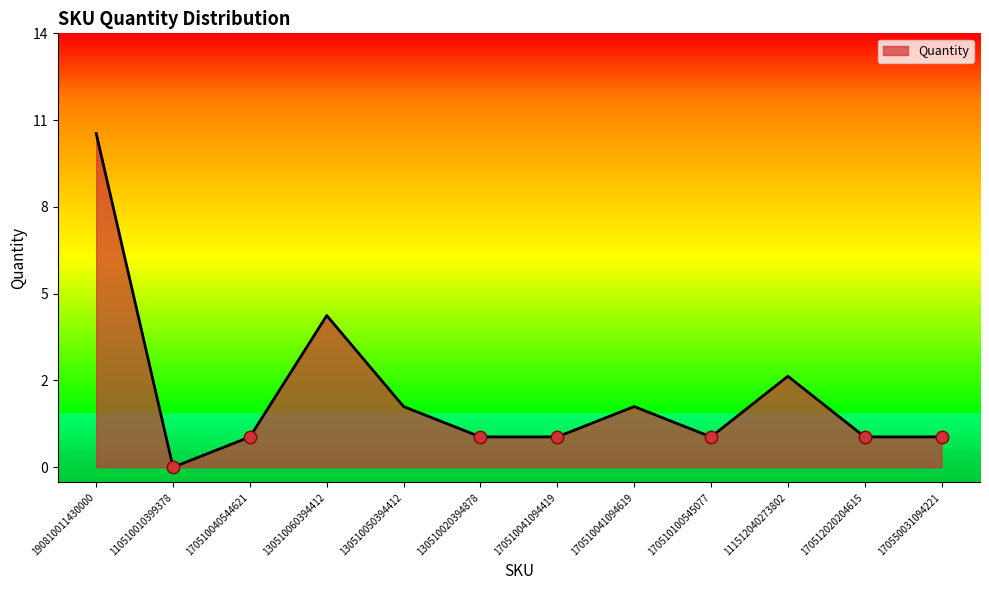

What is the ratio of the value at 170510041094419 to the value at 170550031094221?

1.0